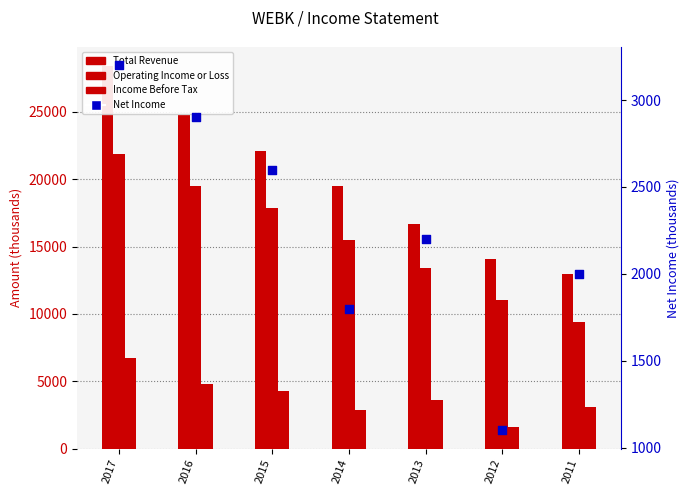

What is the total value across all series at 2012?

27800